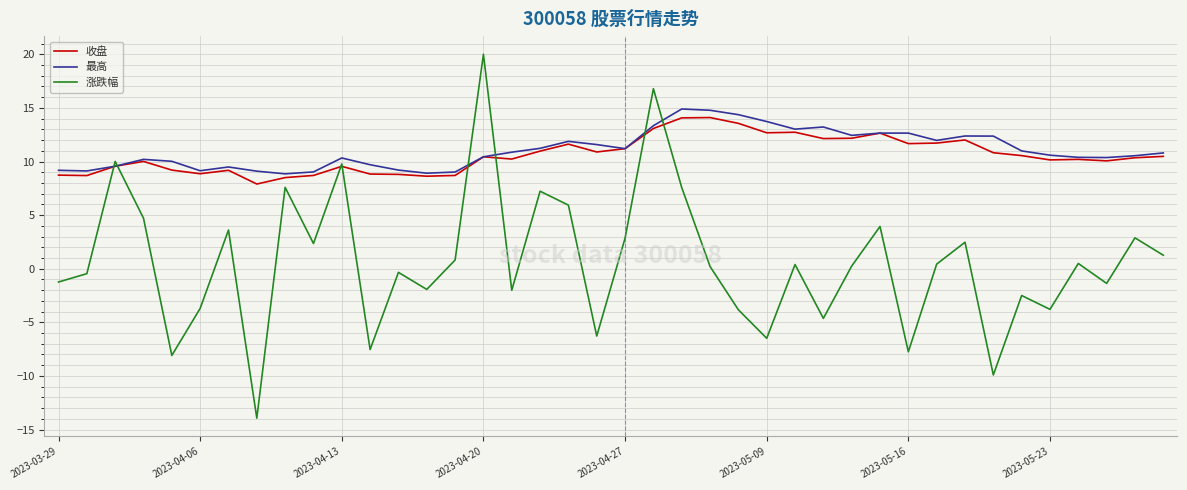

What is the maximum value shown in the chart?

20.0